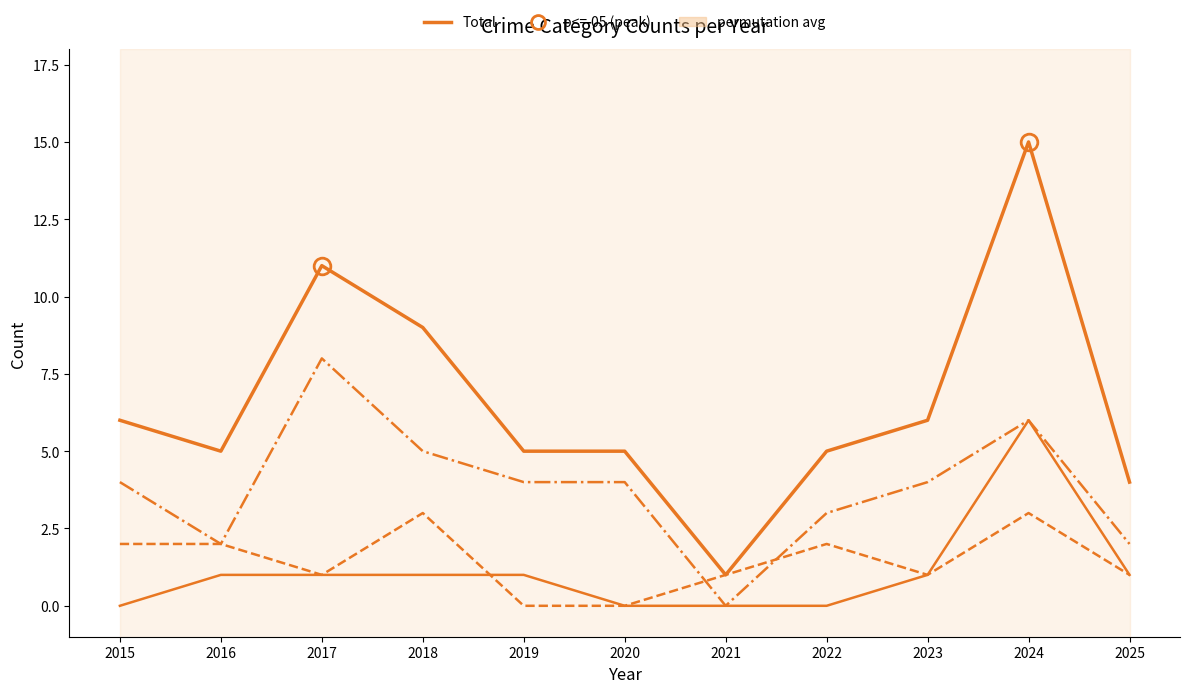

True or false: Robbery and Aggravated Assault intersect in this chart.

False